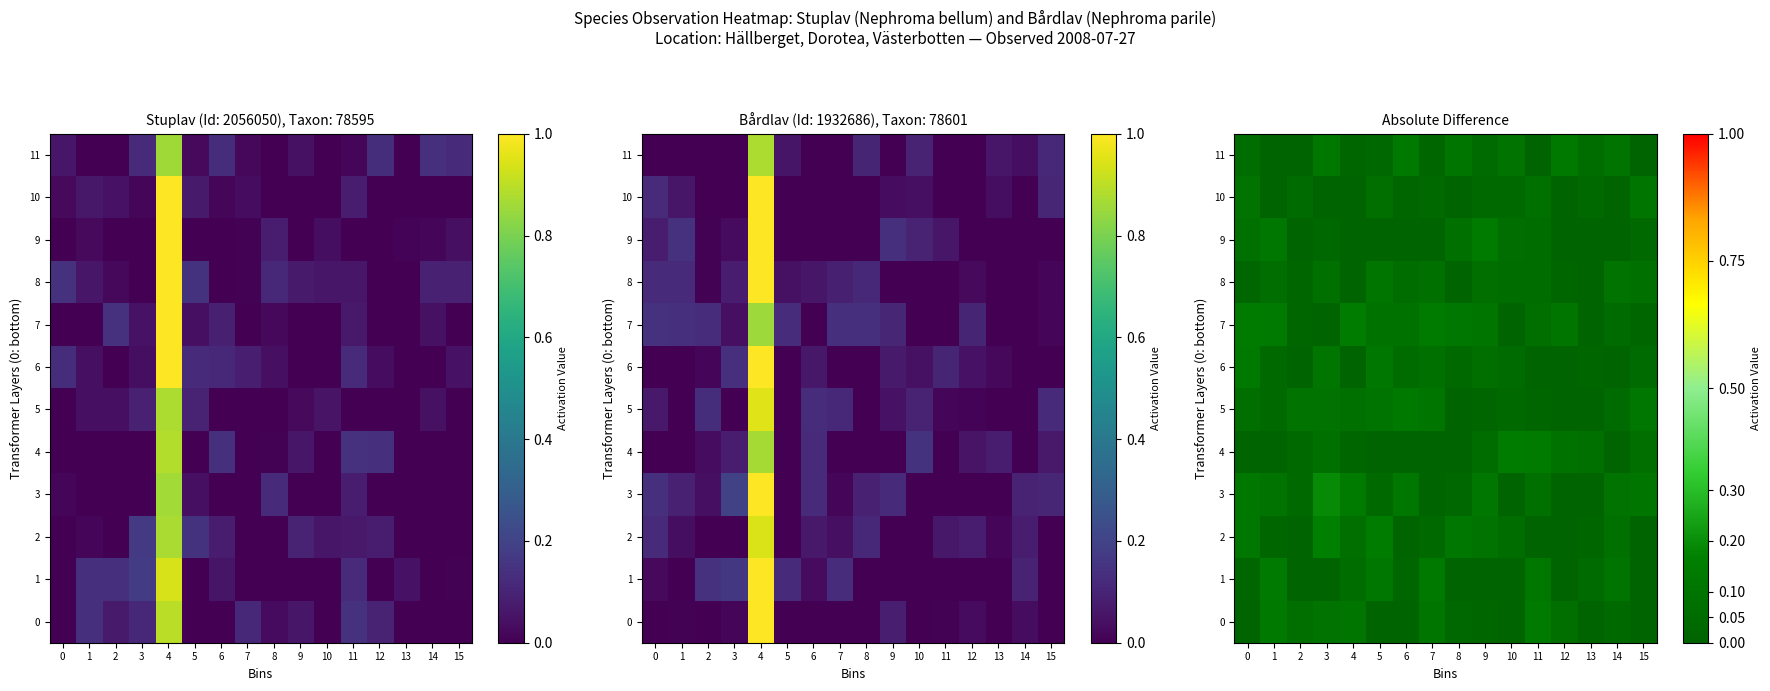

The 3 series shows 0.1 at 1. True or false?

False